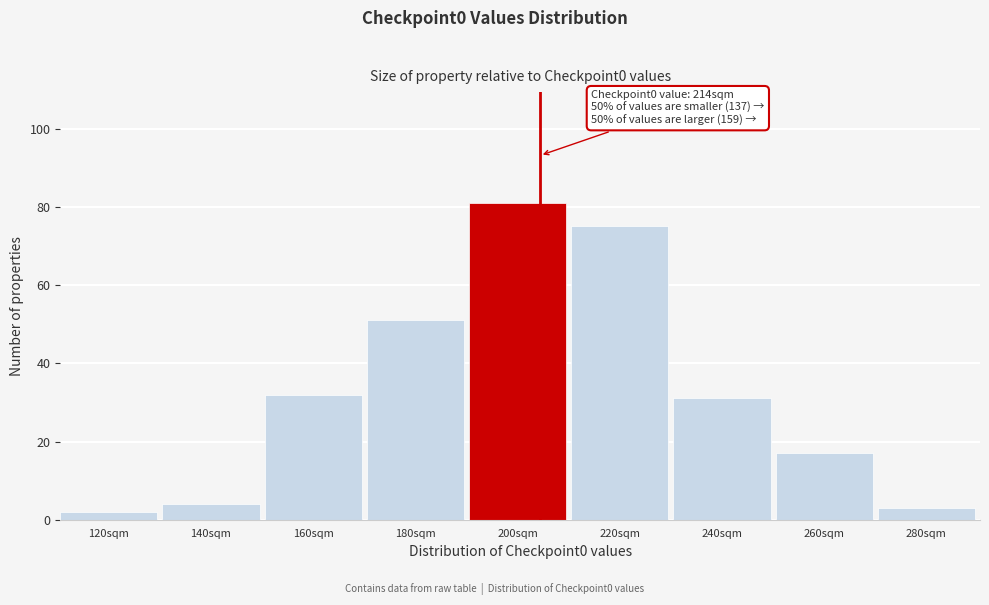

Reading left to right, extract all data points from this chart.

120sqm=2	140sqm=4	160sqm=32	180sqm=51	200sqm=81	220sqm=75	240sqm=31	260sqm=17	280sqm=3